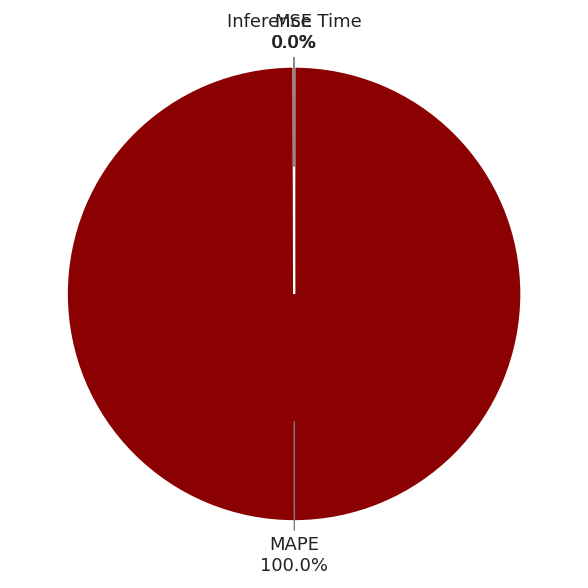

Which slice represents more than half of the pie?

MAPE